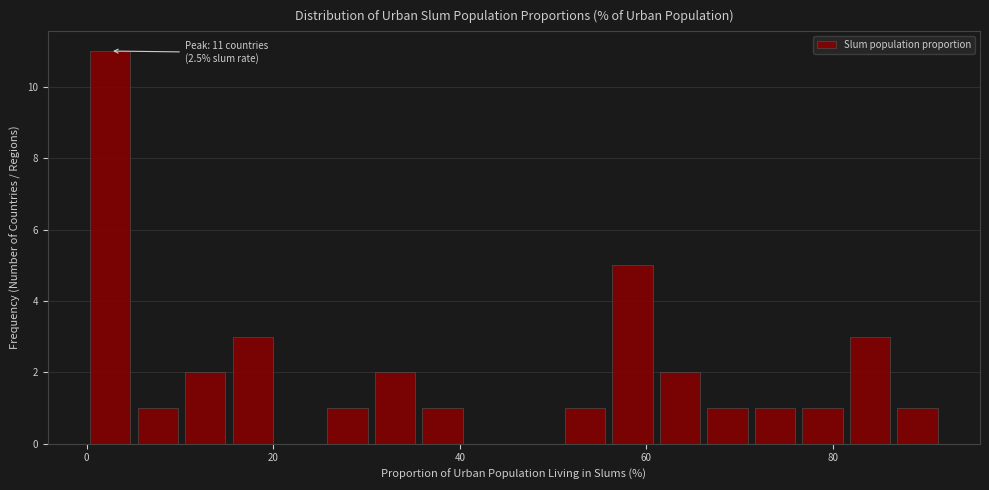

Read against the x-axis, roughly where is the centre of the tallest bar?

2